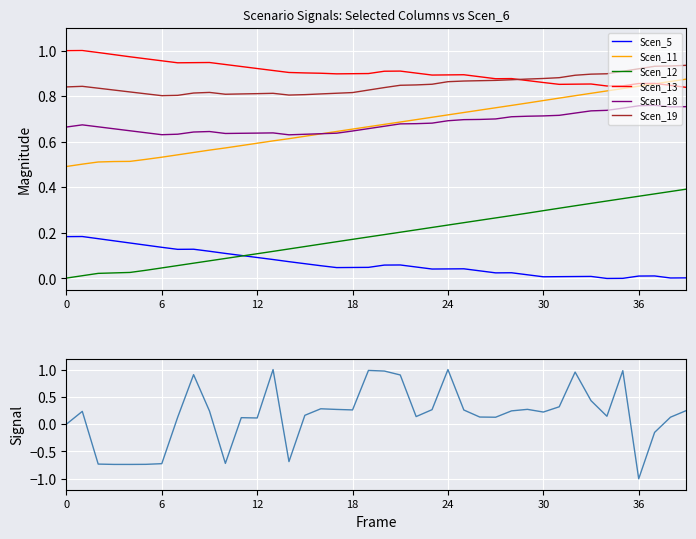

What position from the right is 11?

29